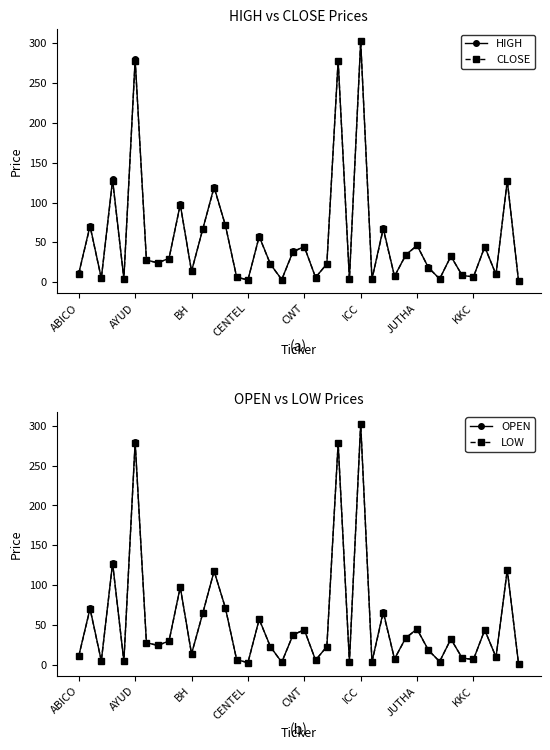

What value does the HIGH series have at 34?

8.6